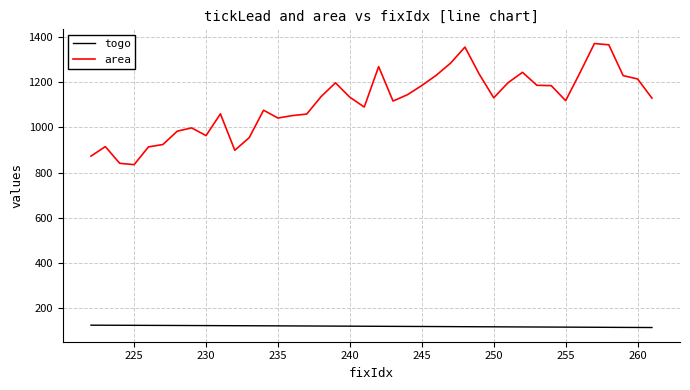

Rank the series by their maximum value, from highest to lowest.

area, togo